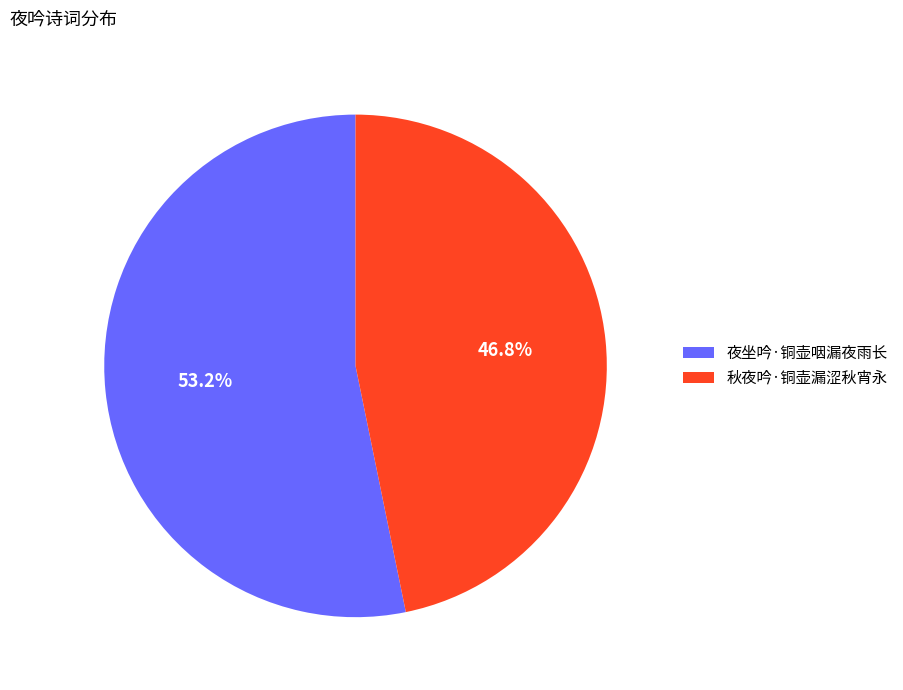

Is 秋夜吟·铜壶漏涩秋宵永 the majority of the pie?

No